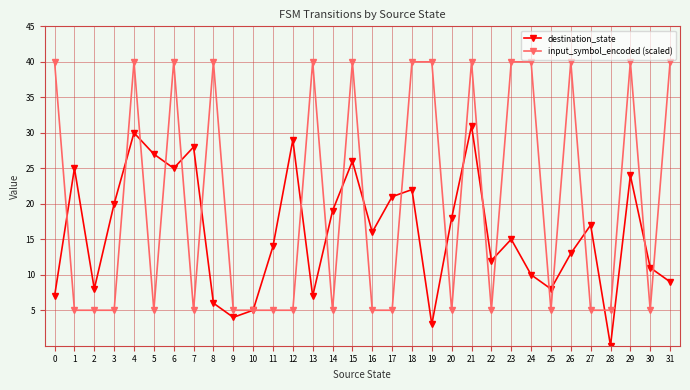

The input_symbol_encoded (scaled) series shows 40 at 8. True or false?

True